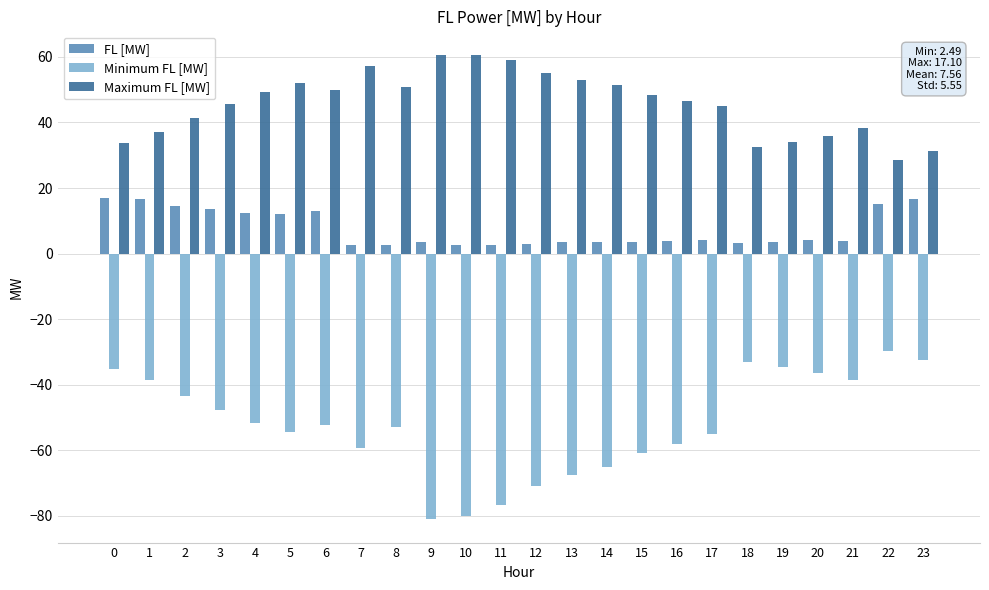

Is the value of FL [MW] at 5 greater than the value of Maximum FL [MW] at 14?

No